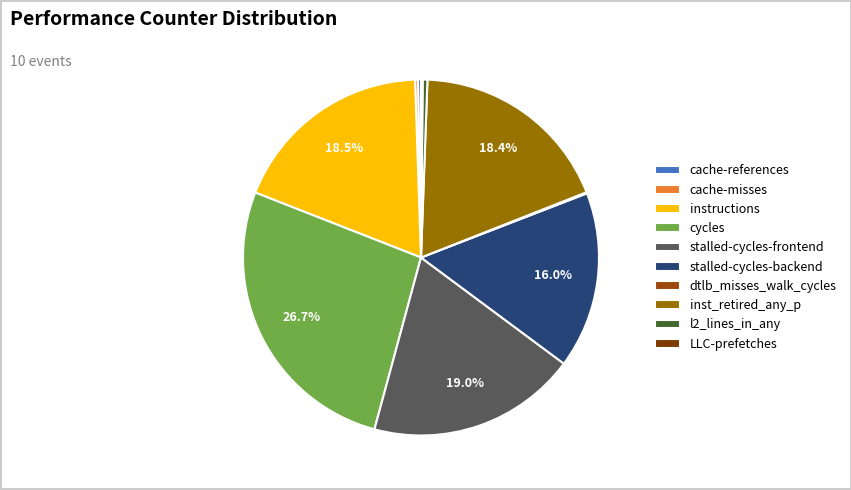

Is it true that inst_retired_any_p is 18% of the pie?

True